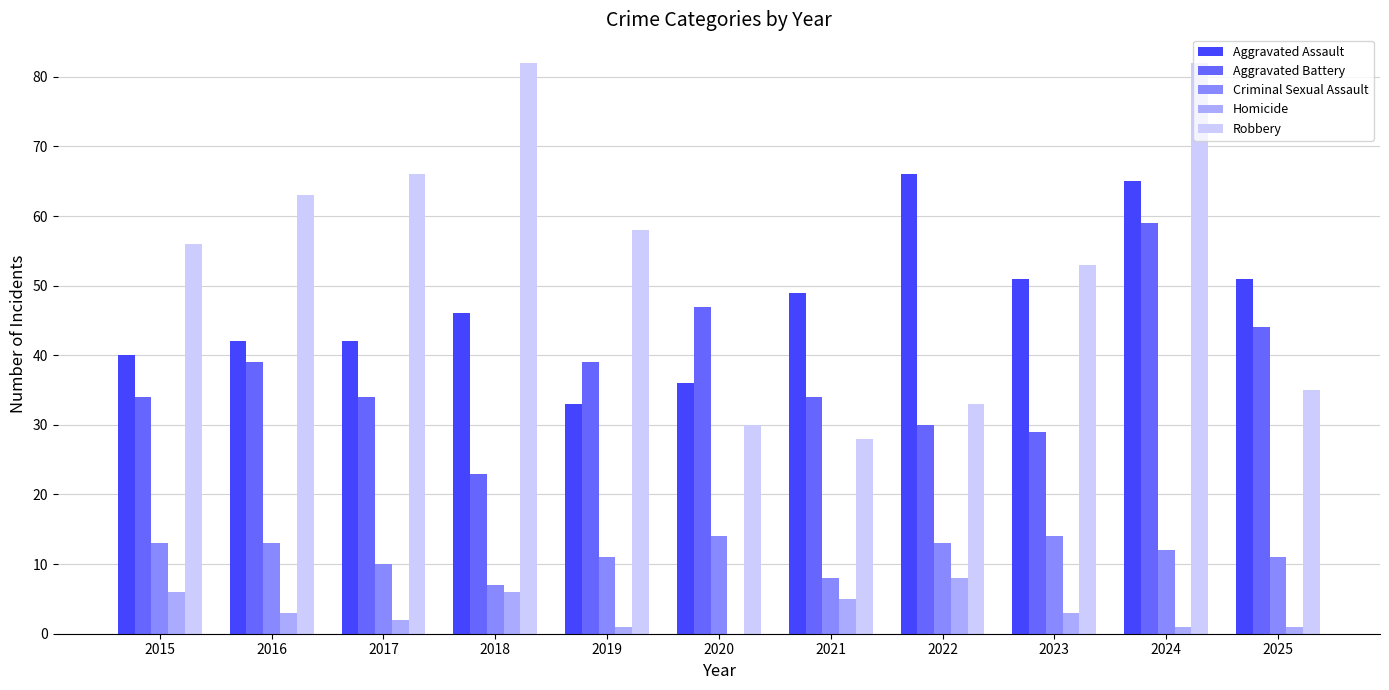

How many categories are shown in the chart?

11